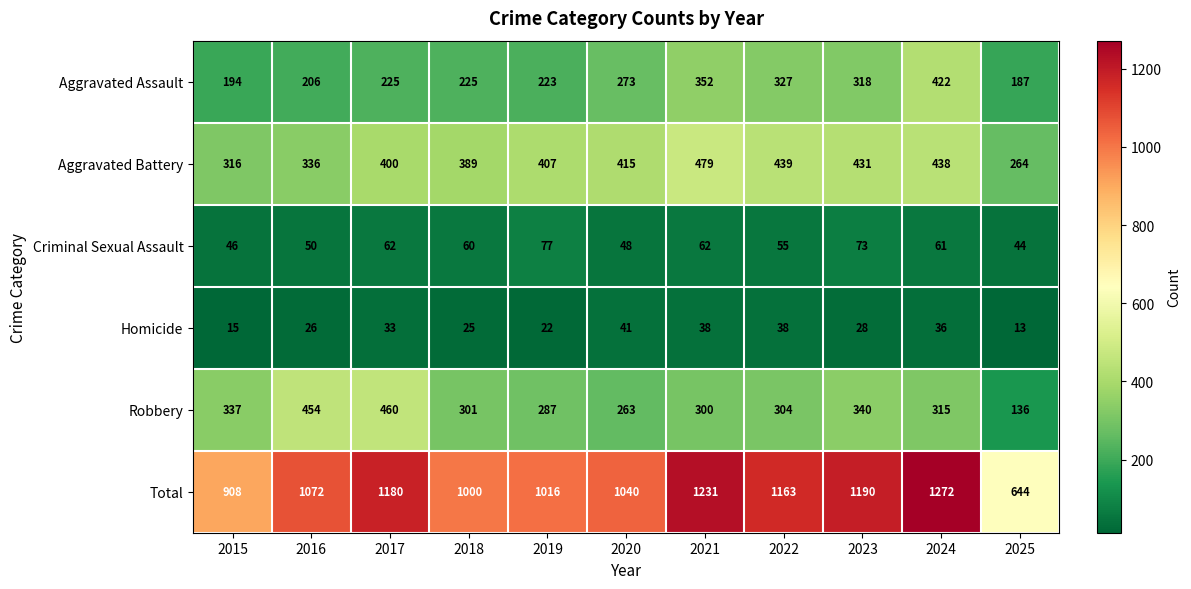

What is the maximum value shown in the chart?

1272